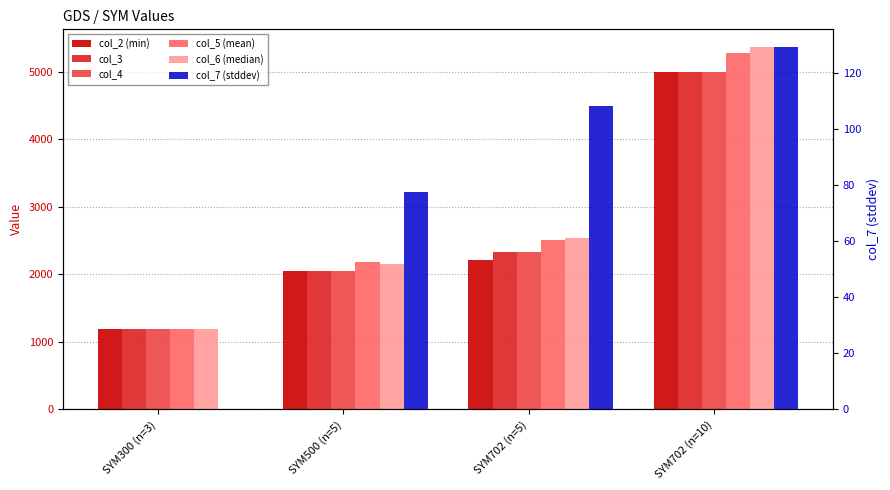

The value of col_2 at SYM702 (n=5) is 2210.0. True or false?

True